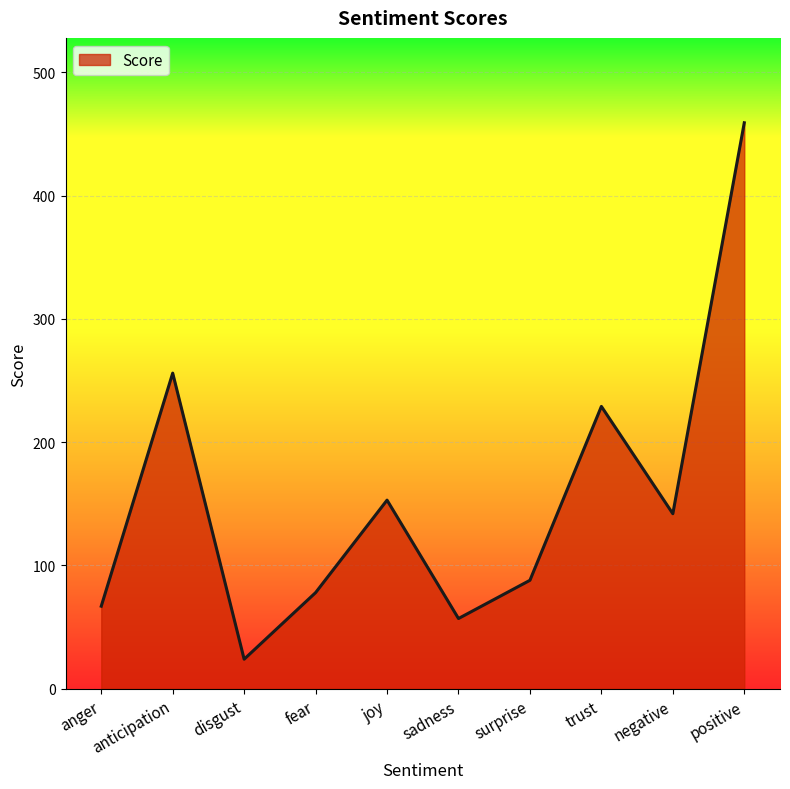

What is the average value?

155